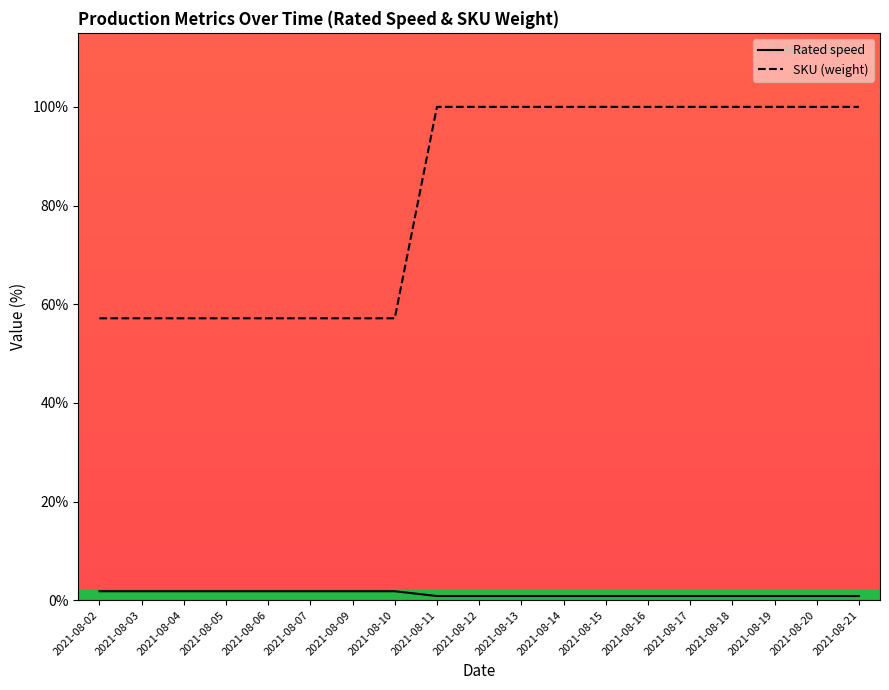

At how many categories does at least one series exceed 38?

19